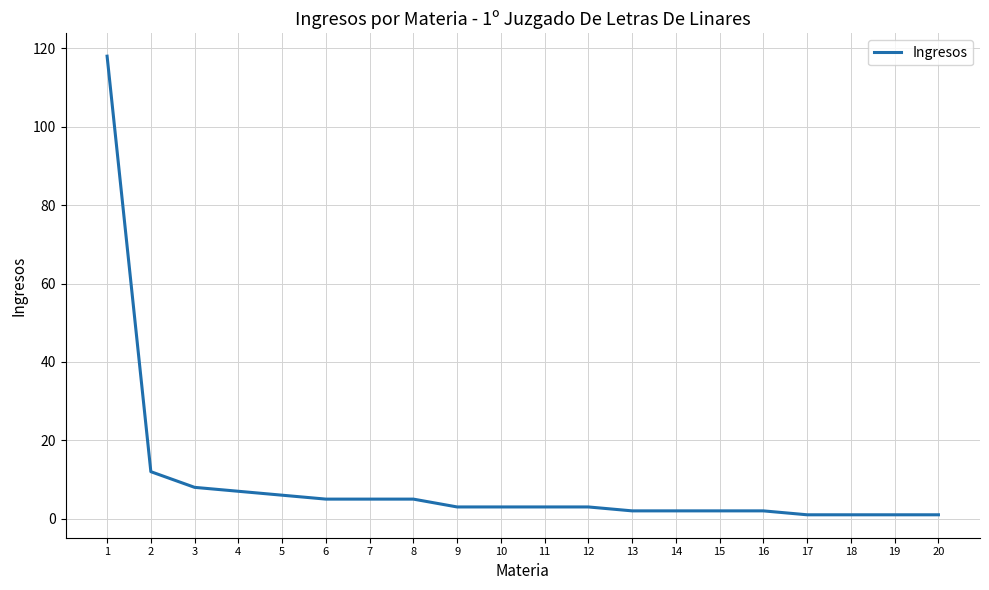

At which label does the data first exceed 3?

1